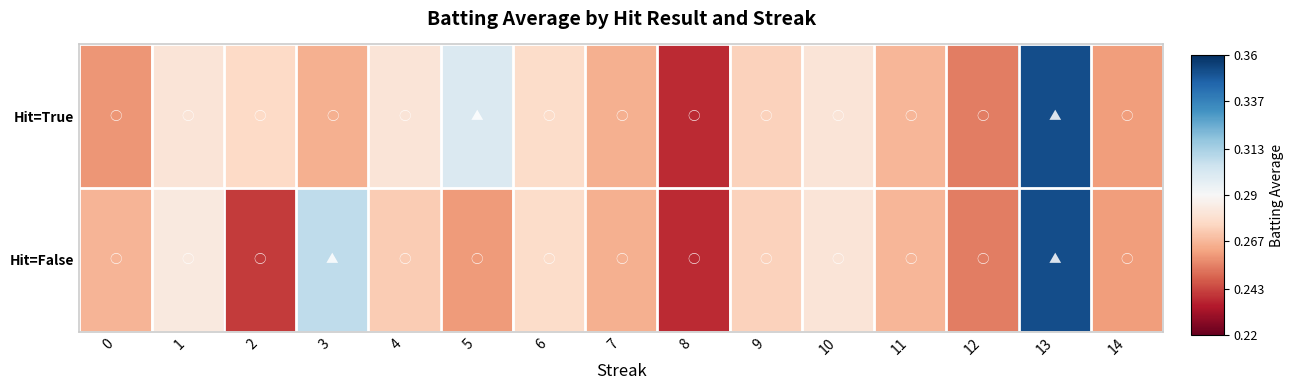

Count the number of data series in this chart.

2